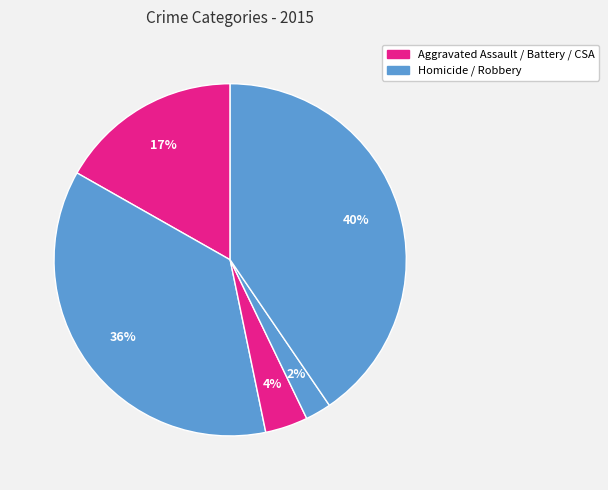

To the nearest percent, what is the difference between the largest and smallest slice percentages?

38%